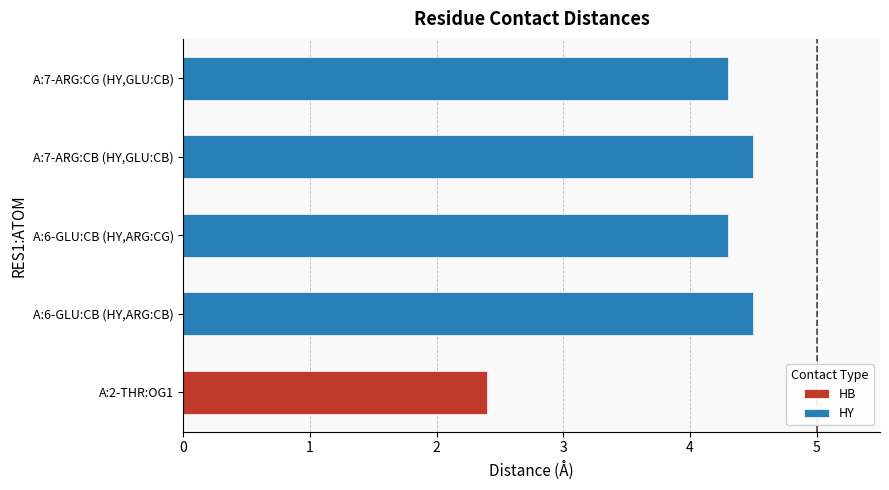

What is the sum of the values at 0 and 3?

8.8